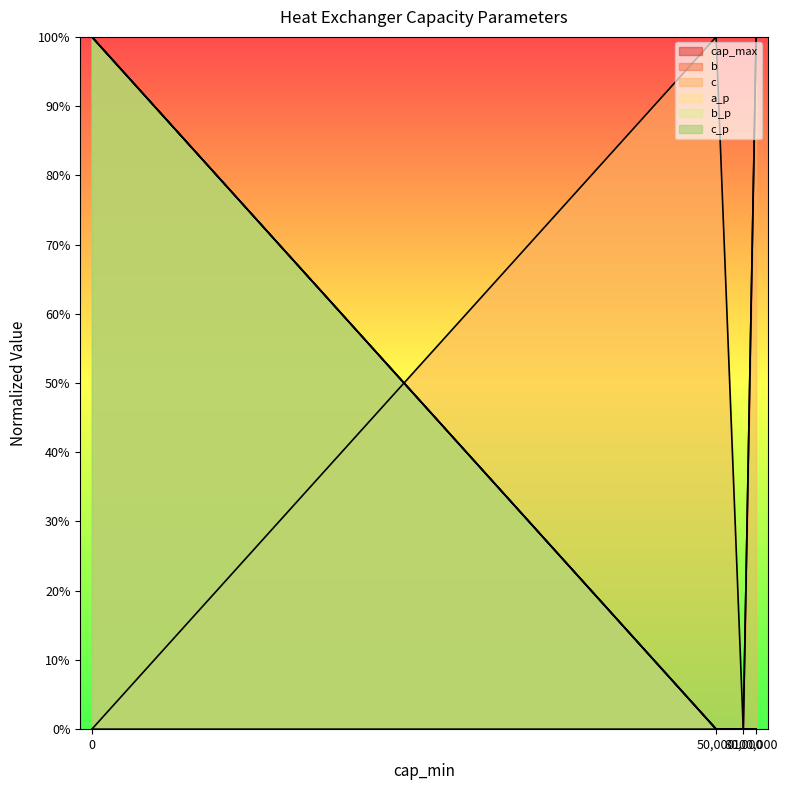

Reading left to right, what are all the values shown in this chart?

cap_max line: 0.0	0.0	0.0	100.0
b line: 100.0	0.0	0.0	0.0
c line: 0.0	100.0	0.0	100.0
a_p line: 100.0	0.0	0.0	0.0
b_p line: 100.0	0.0	0.0	0.0
c_p line: 100.0	0.0	0.0	0.0